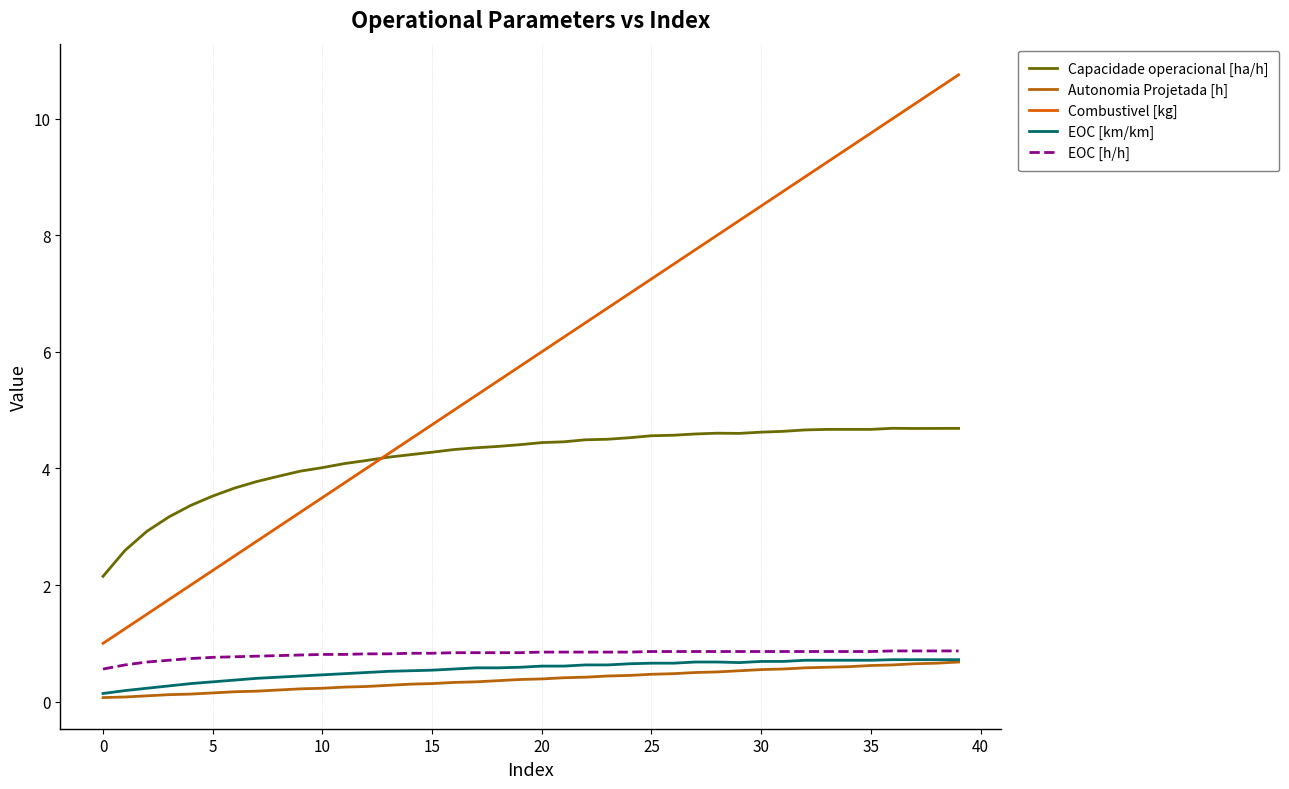

True or false: Autonomia Projetada [h] and Capacidade operacional [ha/h] cross at least once.

False